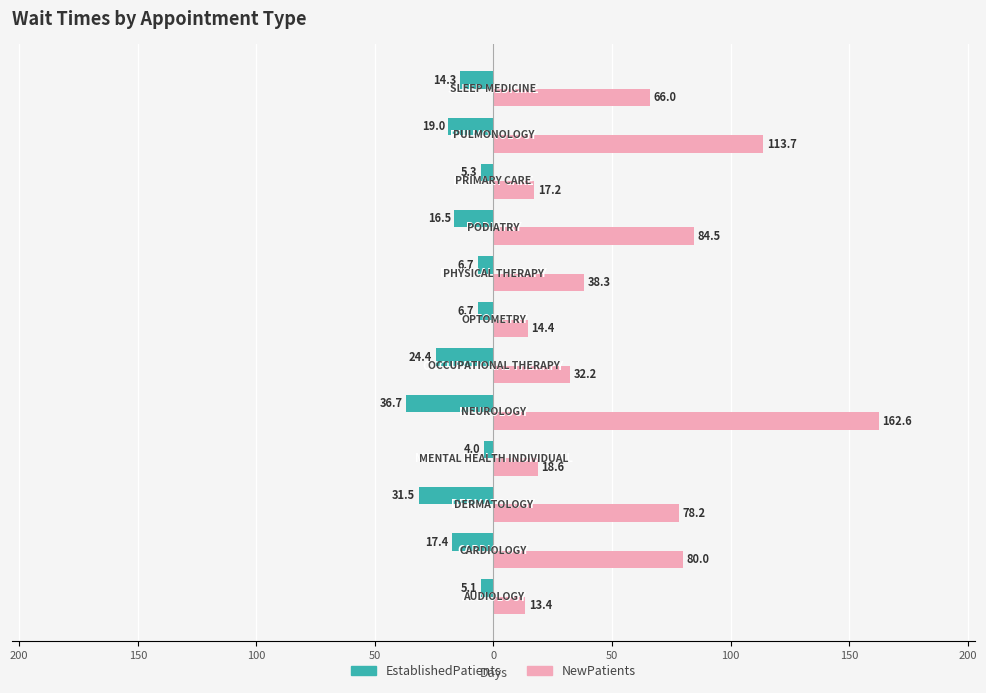

Reading left to right, extract all data points from this chart.

EstablishedPatients: -5.1	-17.4	-31.5	-4.0	-36.7	-24.4	-6.7	-6.7	-16.5	-5.3	-19.0	-14.3
NewPatients: 13.4	80.0	78.2	18.6	162.6	32.2	14.4	38.3	84.5	17.2	113.7	66.0